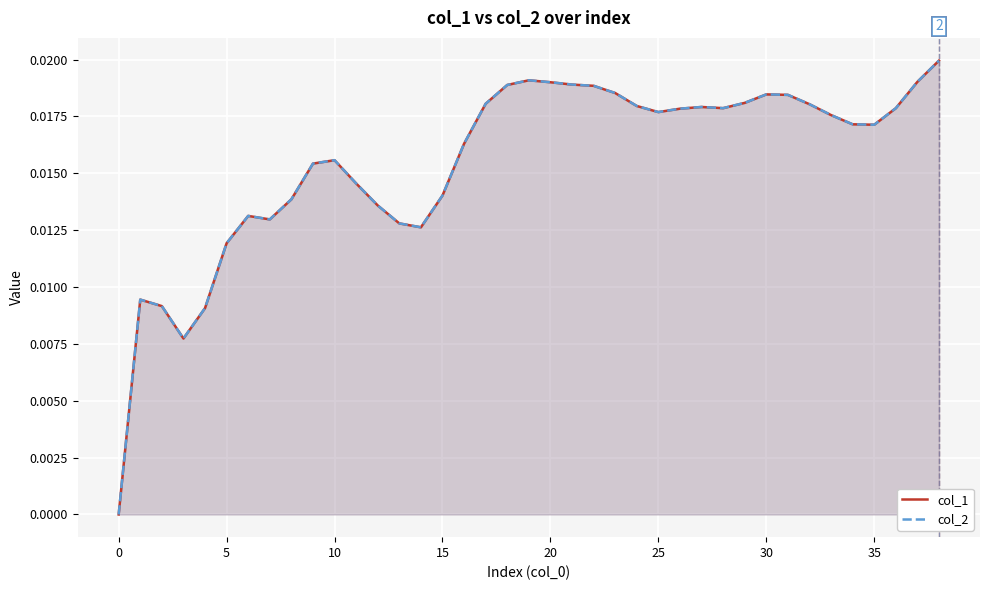

In col_2, how many points are higher than both neighbors (excluding endpoints)?

6